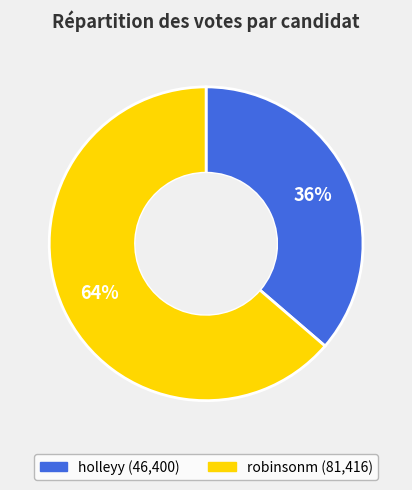

What is the smallest slice in the pie chart?

holleyy